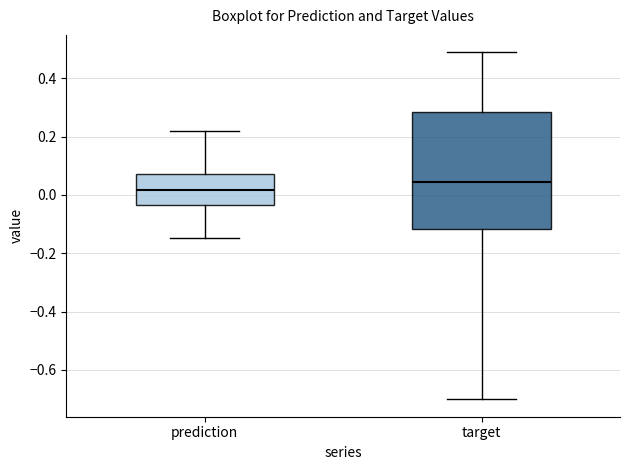

Where is the upper edge of the box for prediction on the y-axis? The values are not printed on the chart, so give them approximately, as read against the axis.

0.08